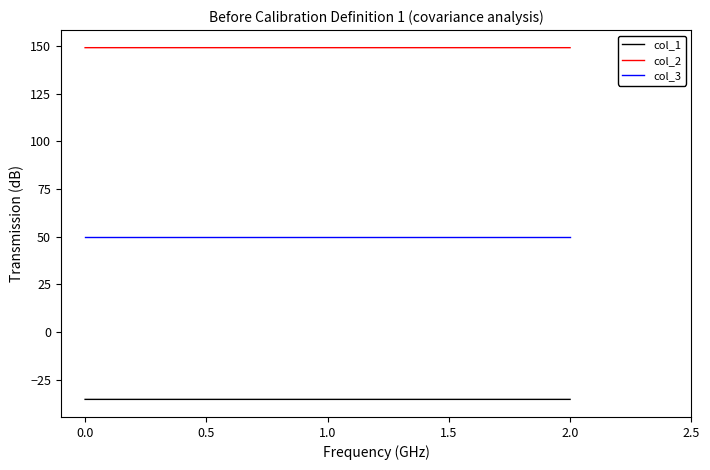

The value of col_2 at 2.0 is 149.2. True or false?

True